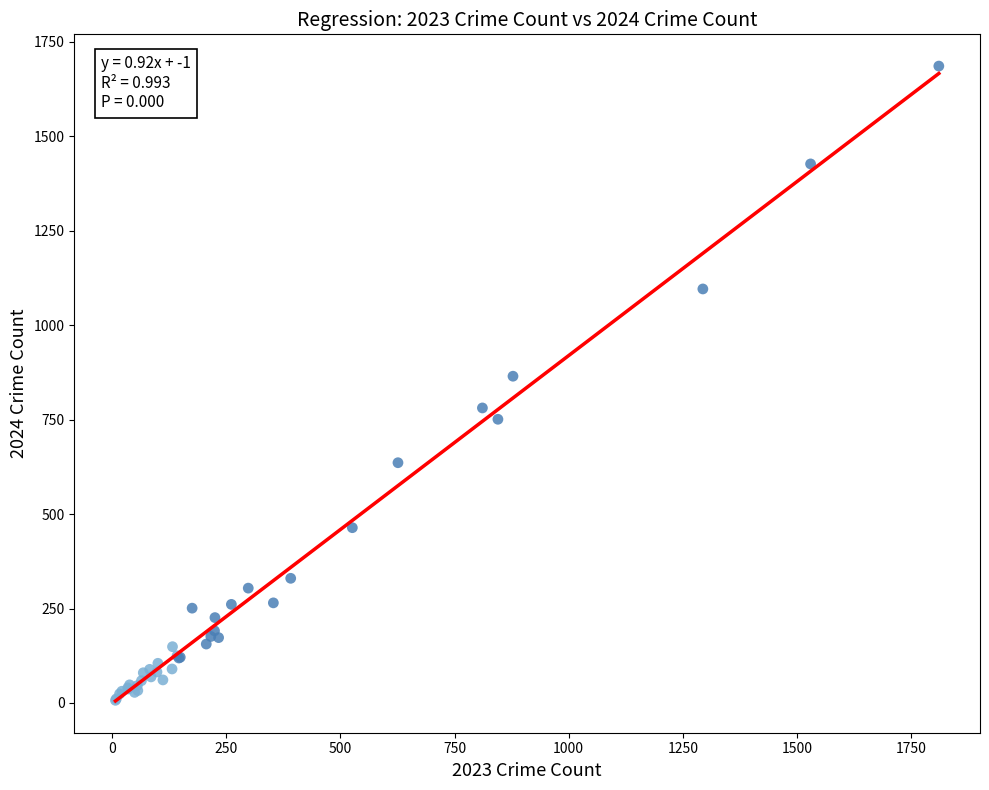

What Y value in the scatter plot is closest to 846?

865